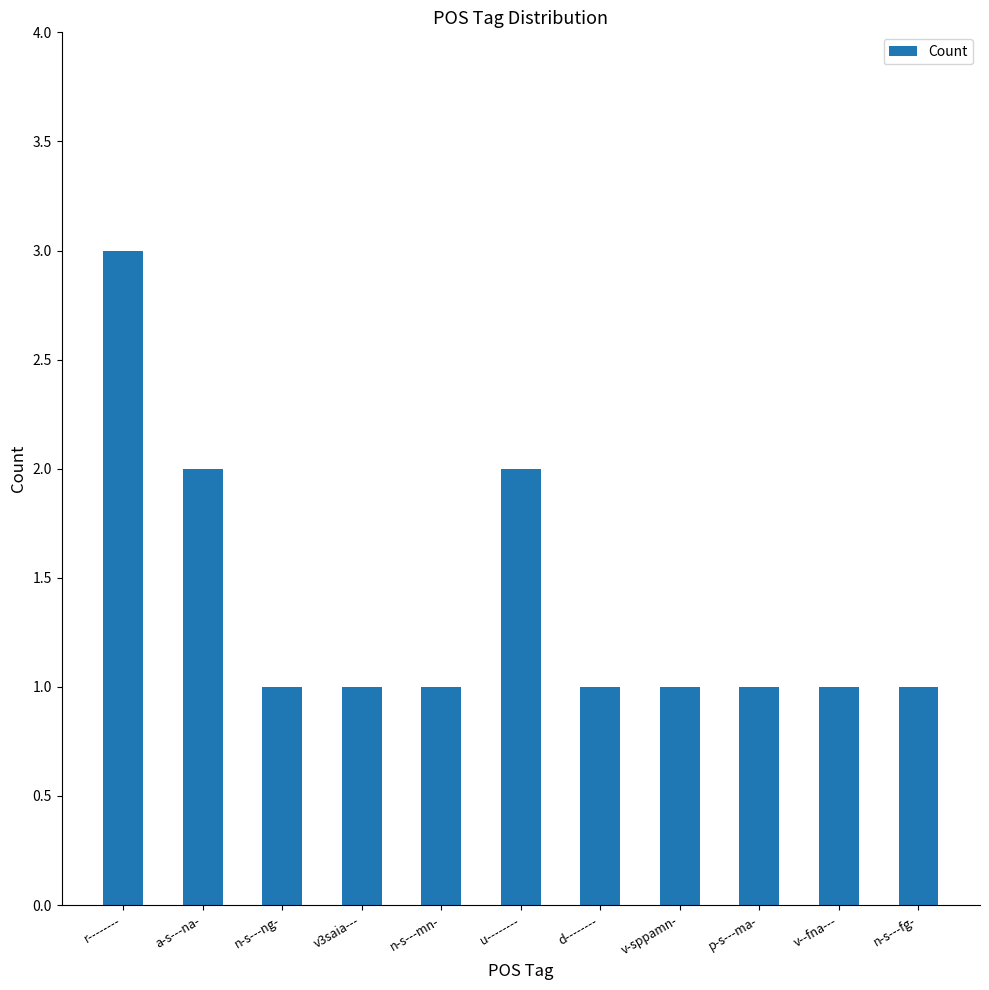

Which label corresponds to the largest value in the chart?

r--------